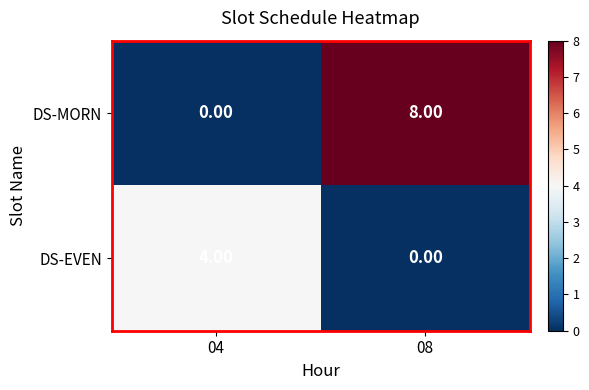

Count the number of data series in this chart.

2